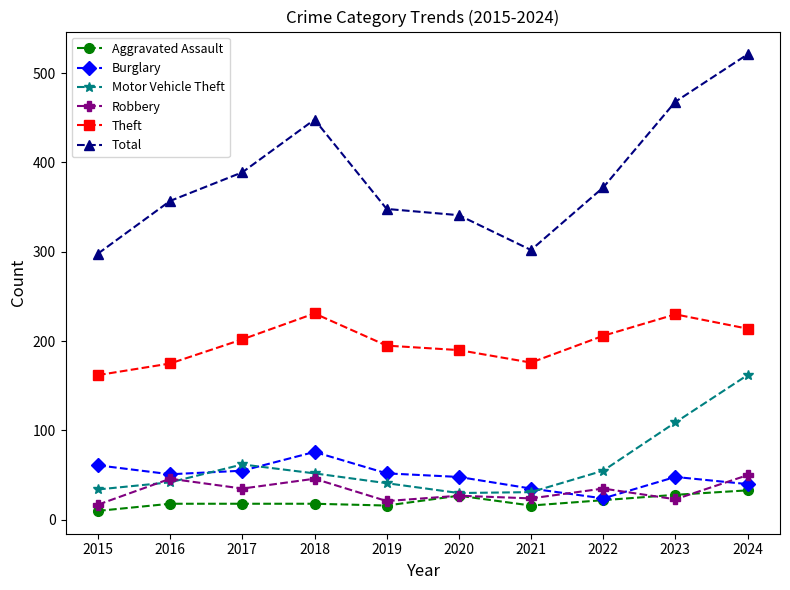

How many distinct data groups are displayed?

6